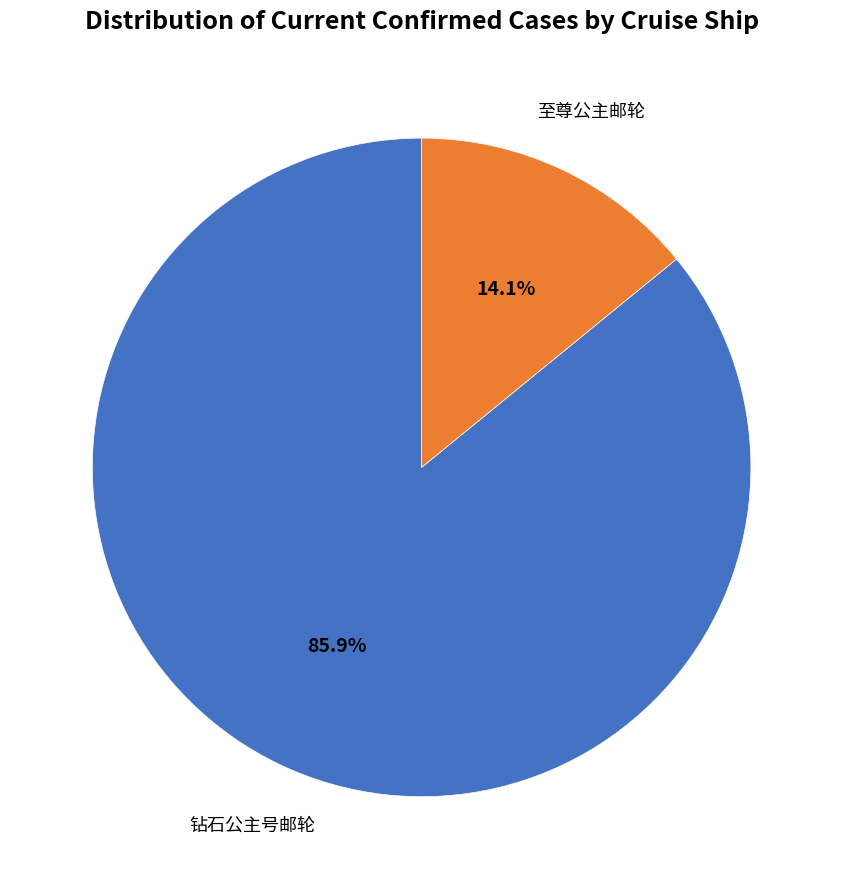

Which has a higher value, 钻石公主号邮轮 or 至尊公主邮轮?

钻石公主号邮轮